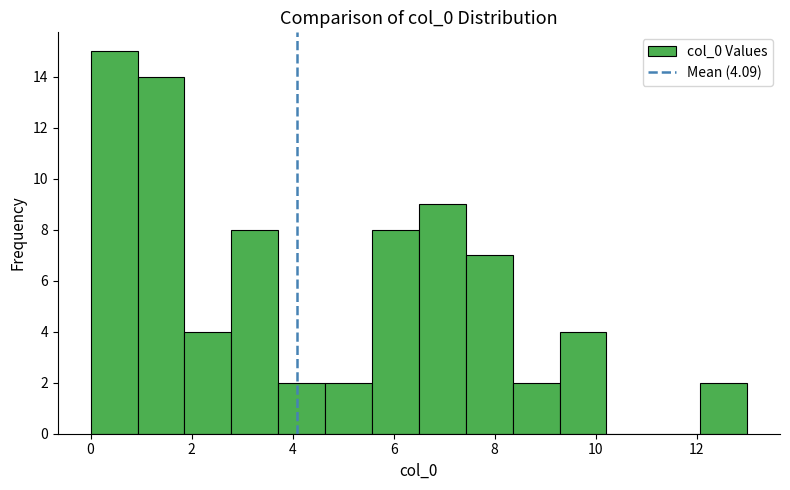

How tall is the bar that spans 4.6 to 5.6 on the x-axis? Neither the bar edges nor the heights are printed on the chart, so give them approximately, as read against the axes.

2